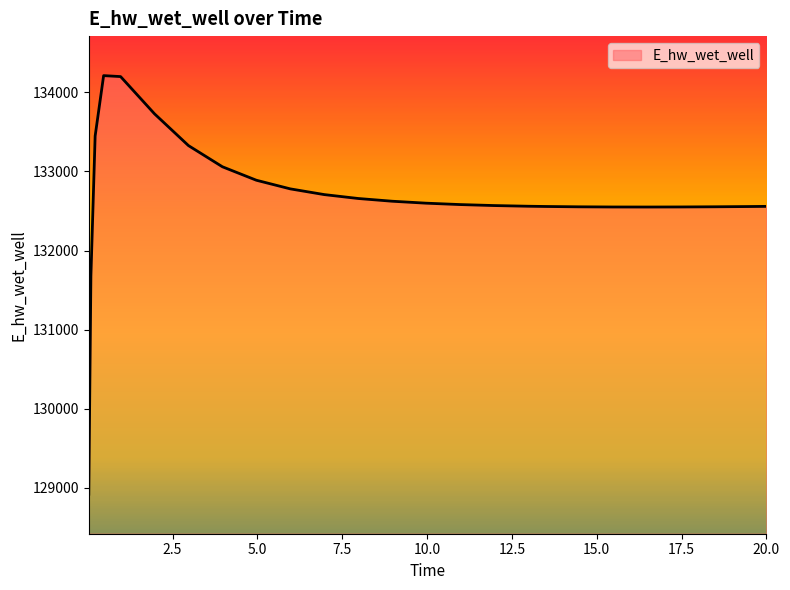

What is the smallest value displayed?

128916.0